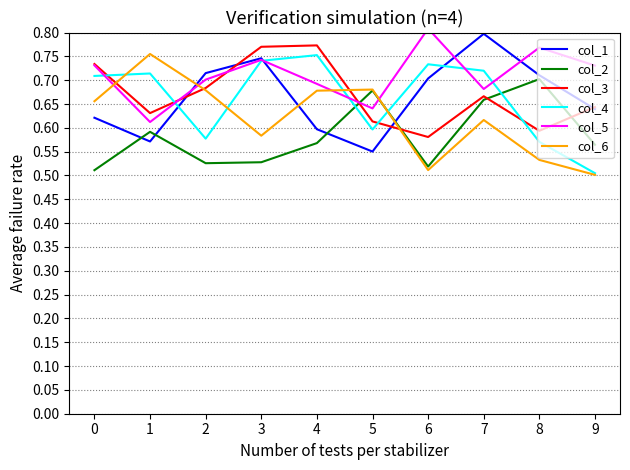

At which category does col_6 reach its first local peak?

1